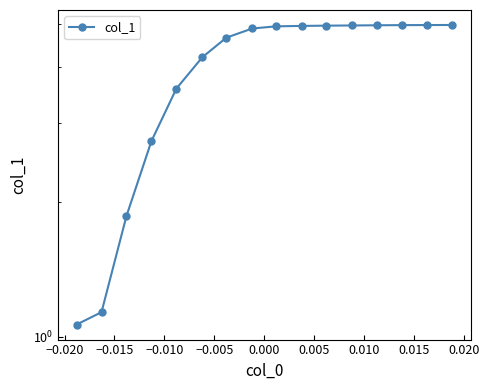

What is the greatest value displayed?

5.0